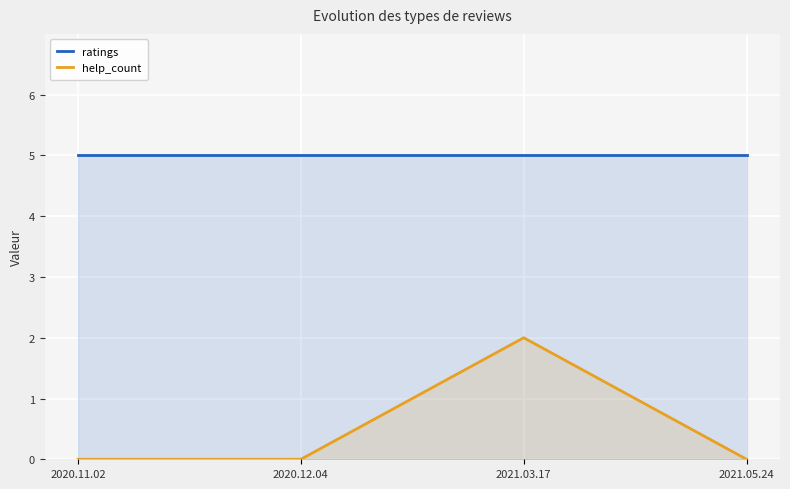

What position from the right is 2021.03.17?

2